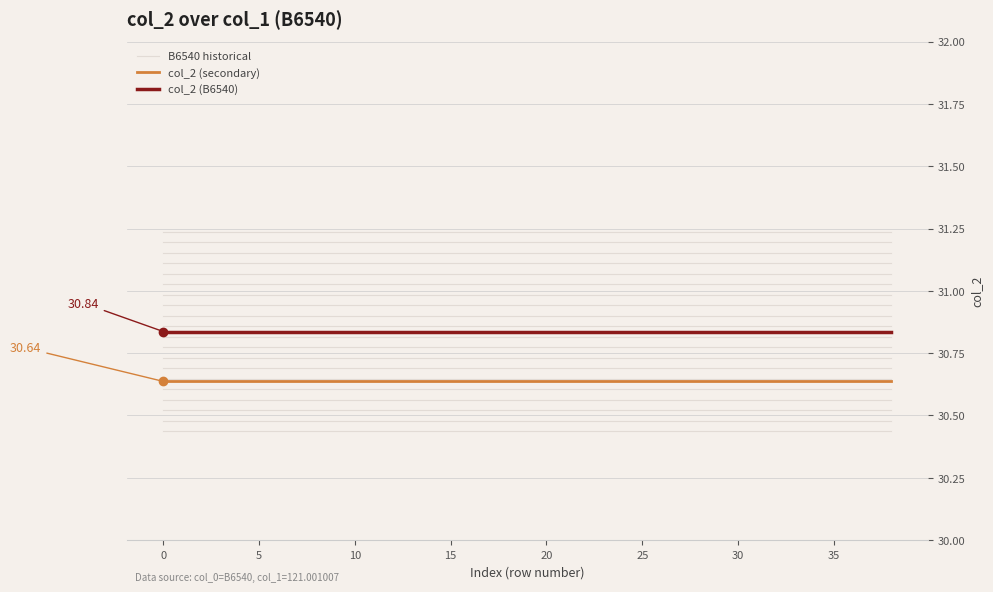

List the series in order of their peak value, lowest first.

B6540 historical, col_2 (secondary), col_2 (B6540)